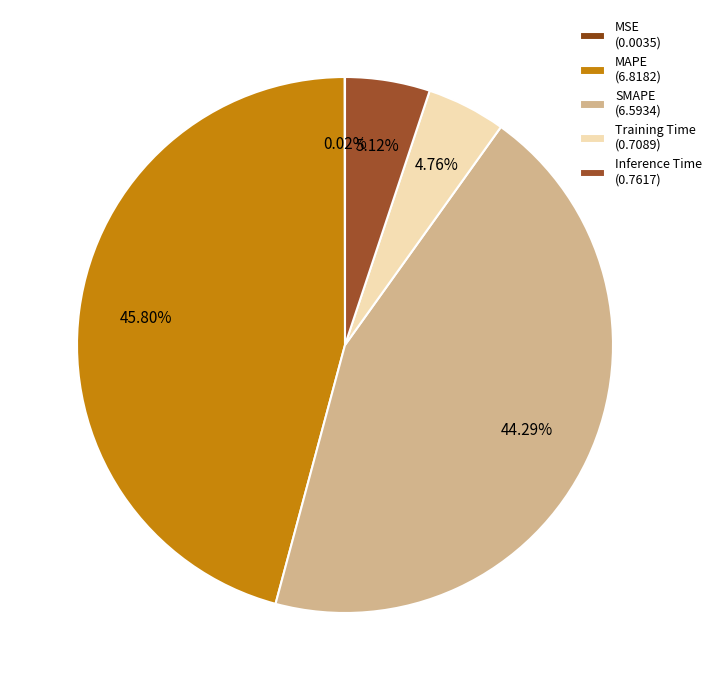

Combined, do MSE and Training Time account for over 50%?

No